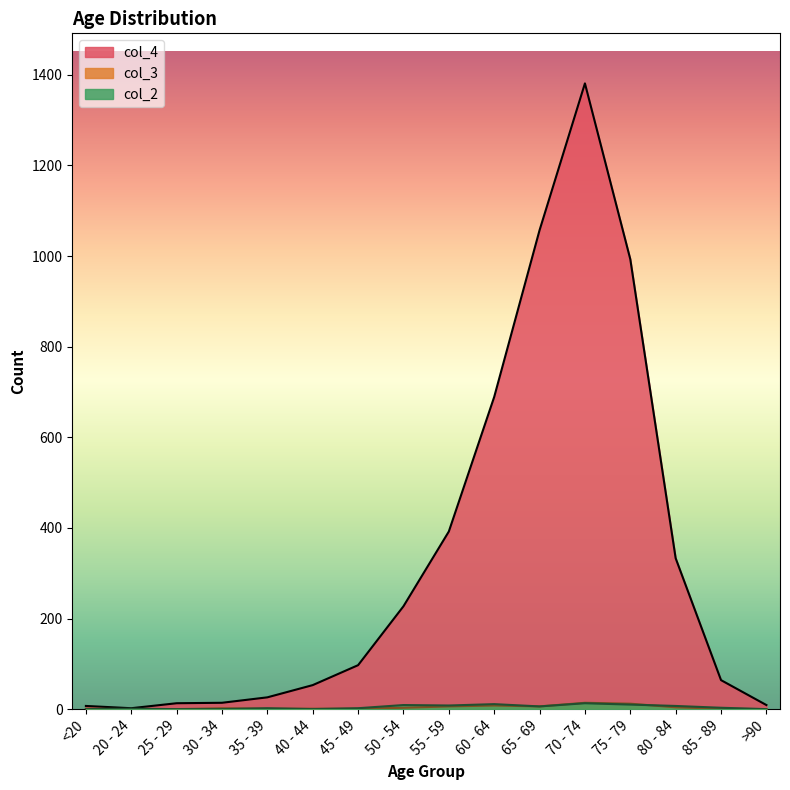

What is the total value across all series at 80 - 84?

344